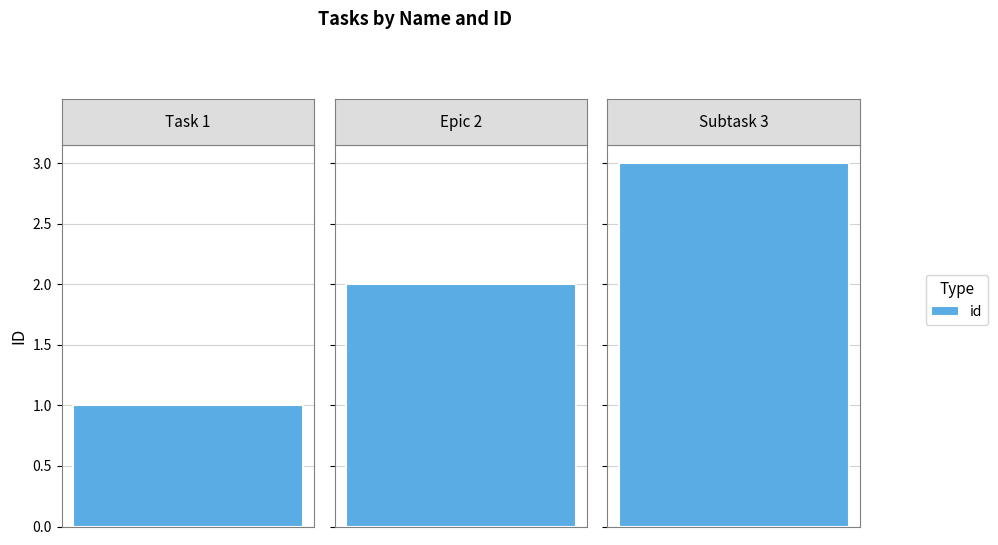

What is the average value?

2